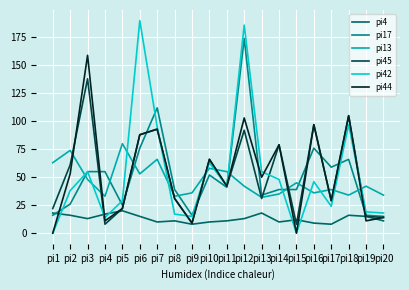

Does the chart display data point markers on the line(s)?

No